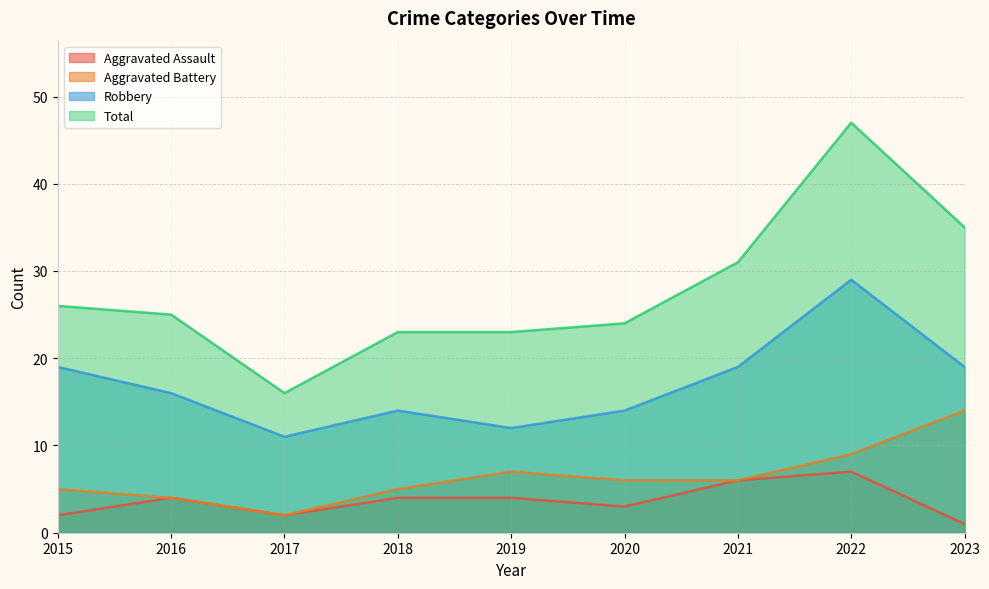

What are all the series names shown in the legend?

Aggravated Assault, Aggravated Battery, Robbery, Total